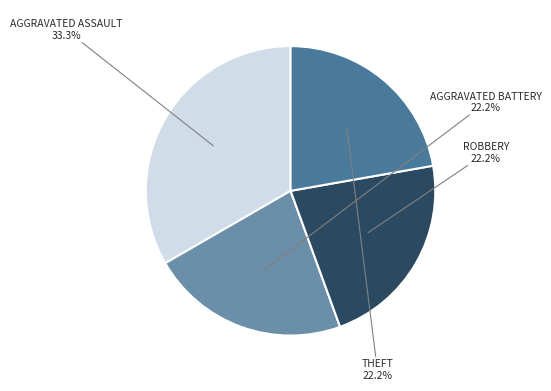

Is there any slice that represents more than half of the pie?

No